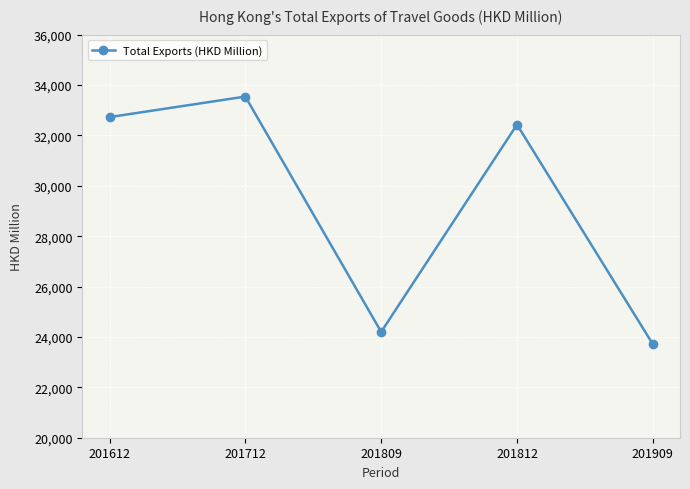

What is the value of the 2nd point from the left?

33541.6